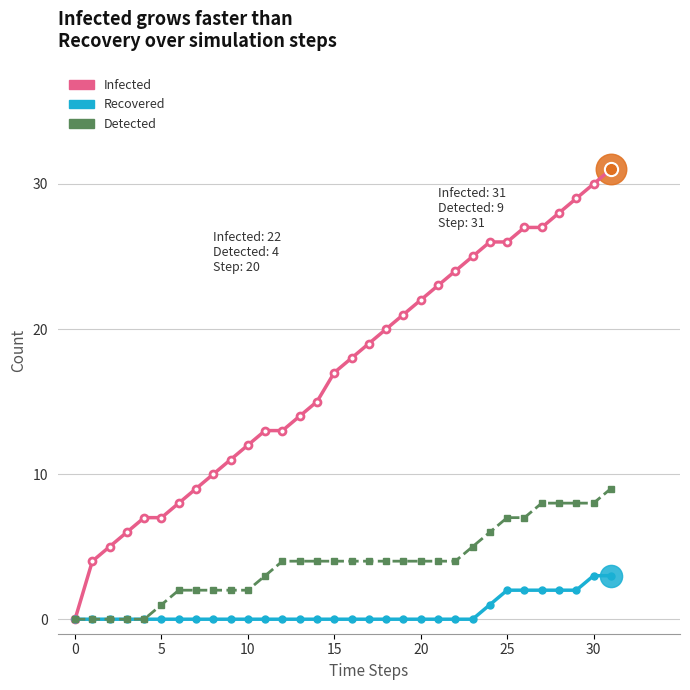

What is the difference between the maximum and minimum values in the Recovered series?

3